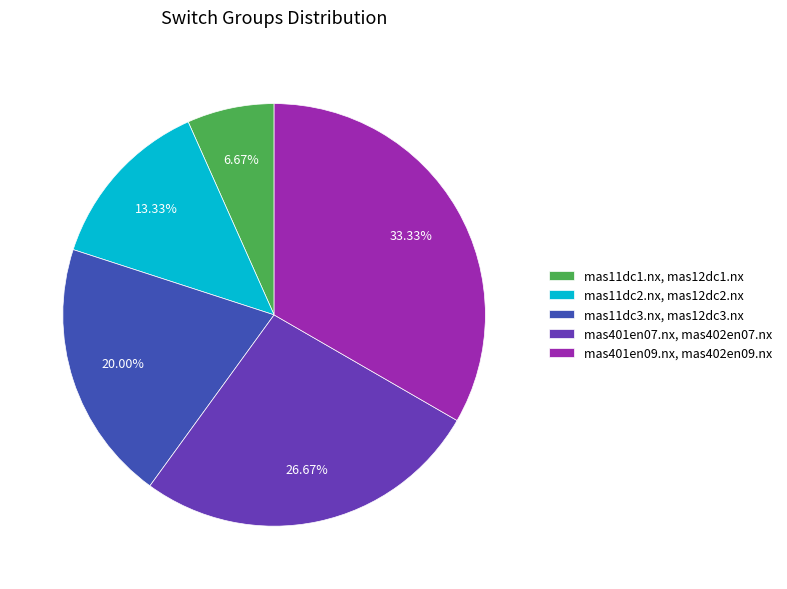

Which slice is the largest?

mas401en09.nx, mas402en09.nx